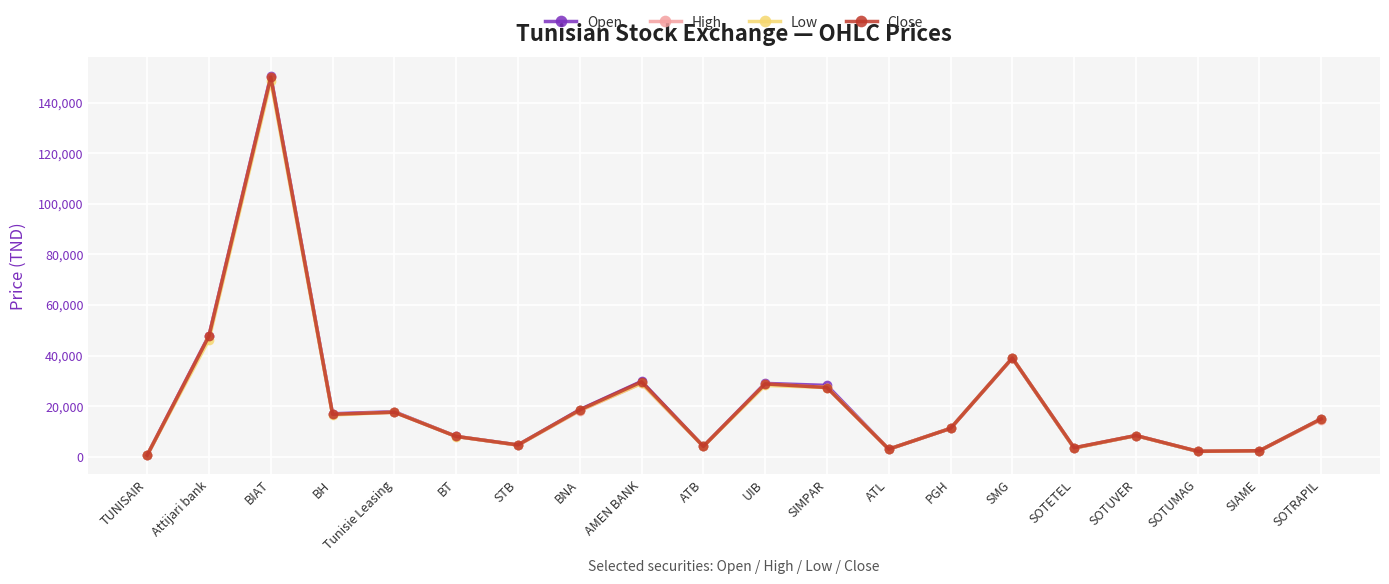

What is the sum of the Low values at BNA and BIAT?

166800